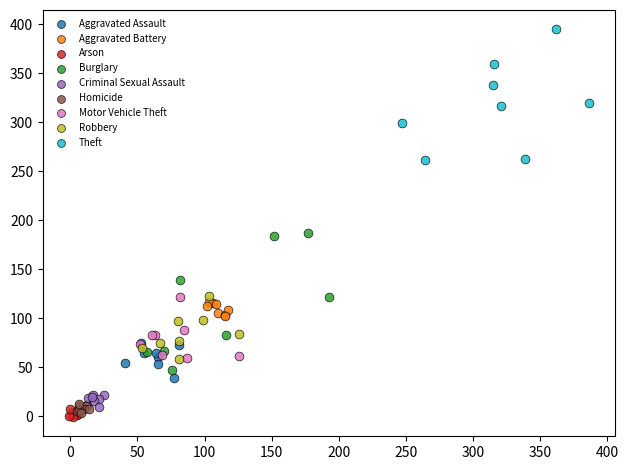

Which series contains the highest Y value?

Theft